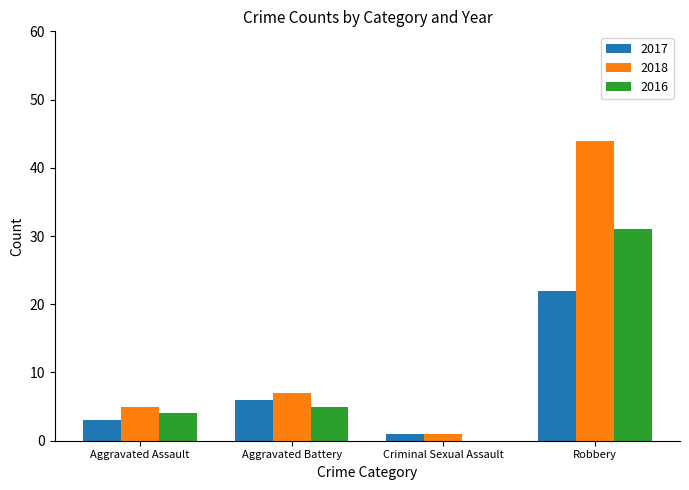

Which series changed the most between Aggravated Battery and Robbery?

2018